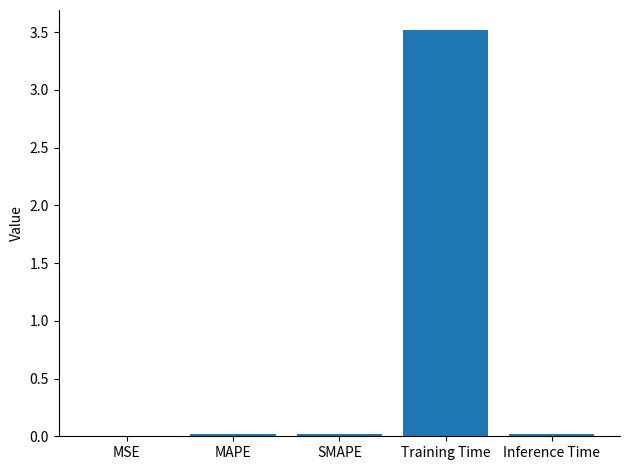

Which has a higher value, Training Time or MSE?

Training Time